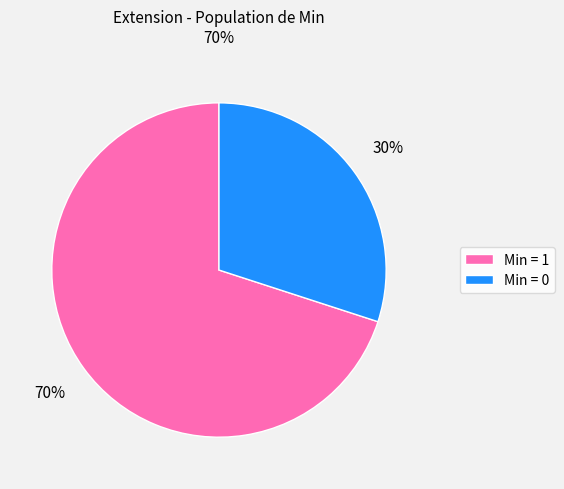

What is the largest slice in the pie chart?

Min = 1